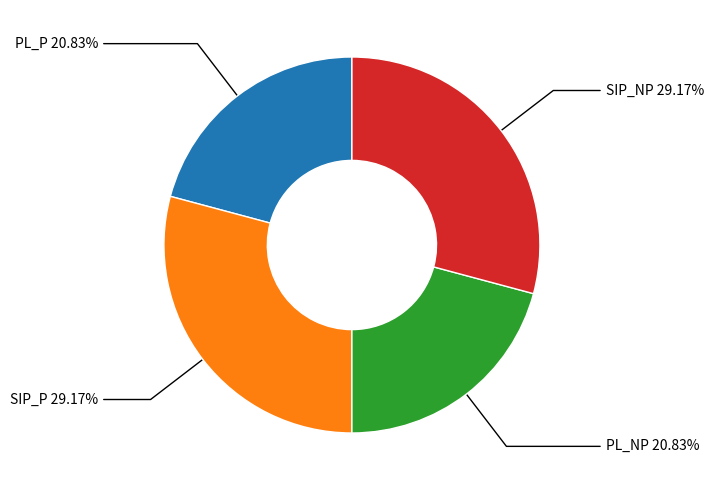

Is there a majority slice in this chart?

No